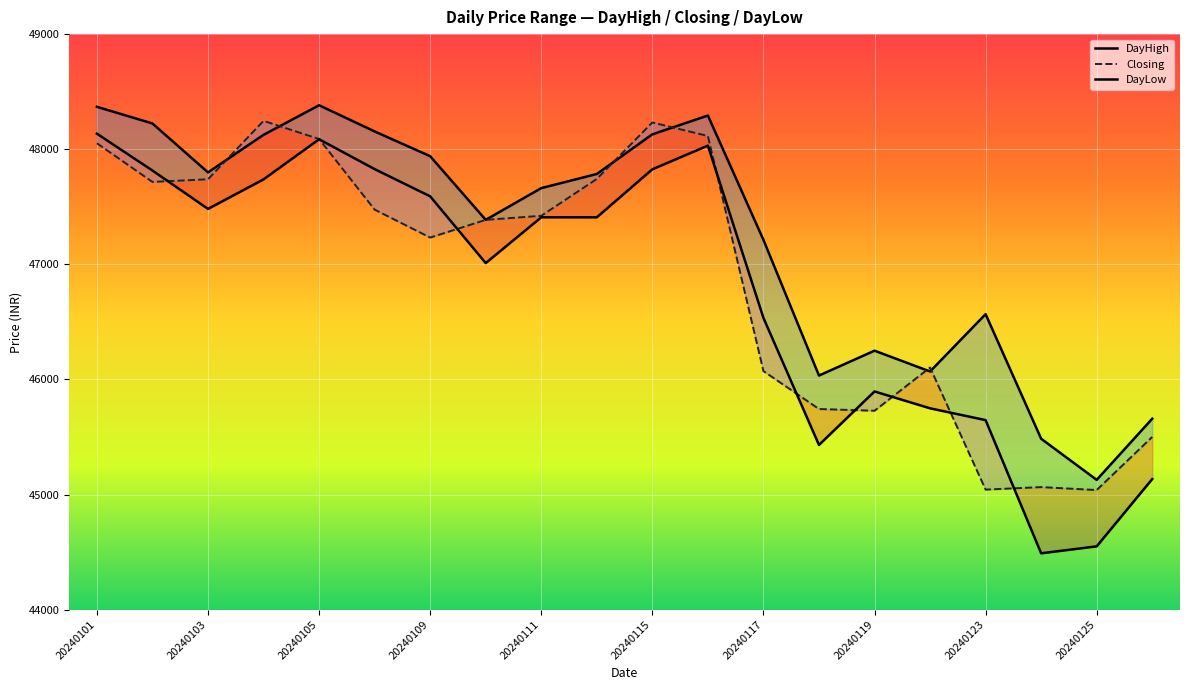

What is the difference between the maximum and minimum values in the DayLow series?

3645.5